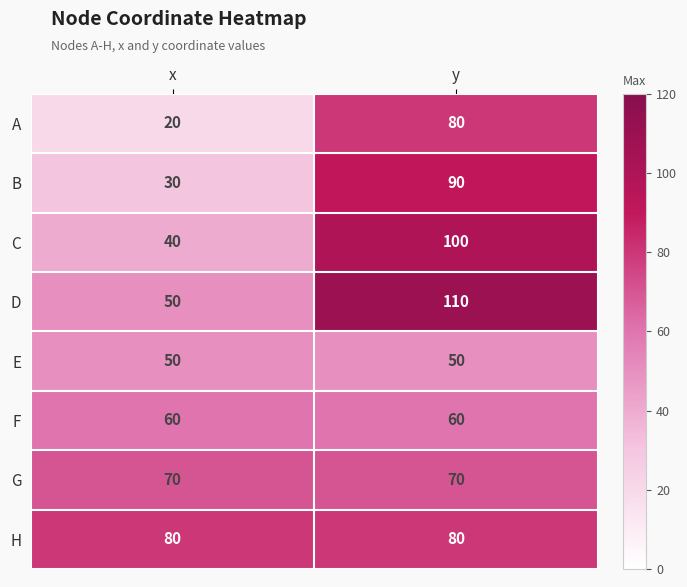

Reading right to left, what are all the values shown in this chart?

A: 80	20
B: 90	30
C: 100	40
D: 110	50
E: 50	50
F: 60	60
G: 70	70
H: 80	80